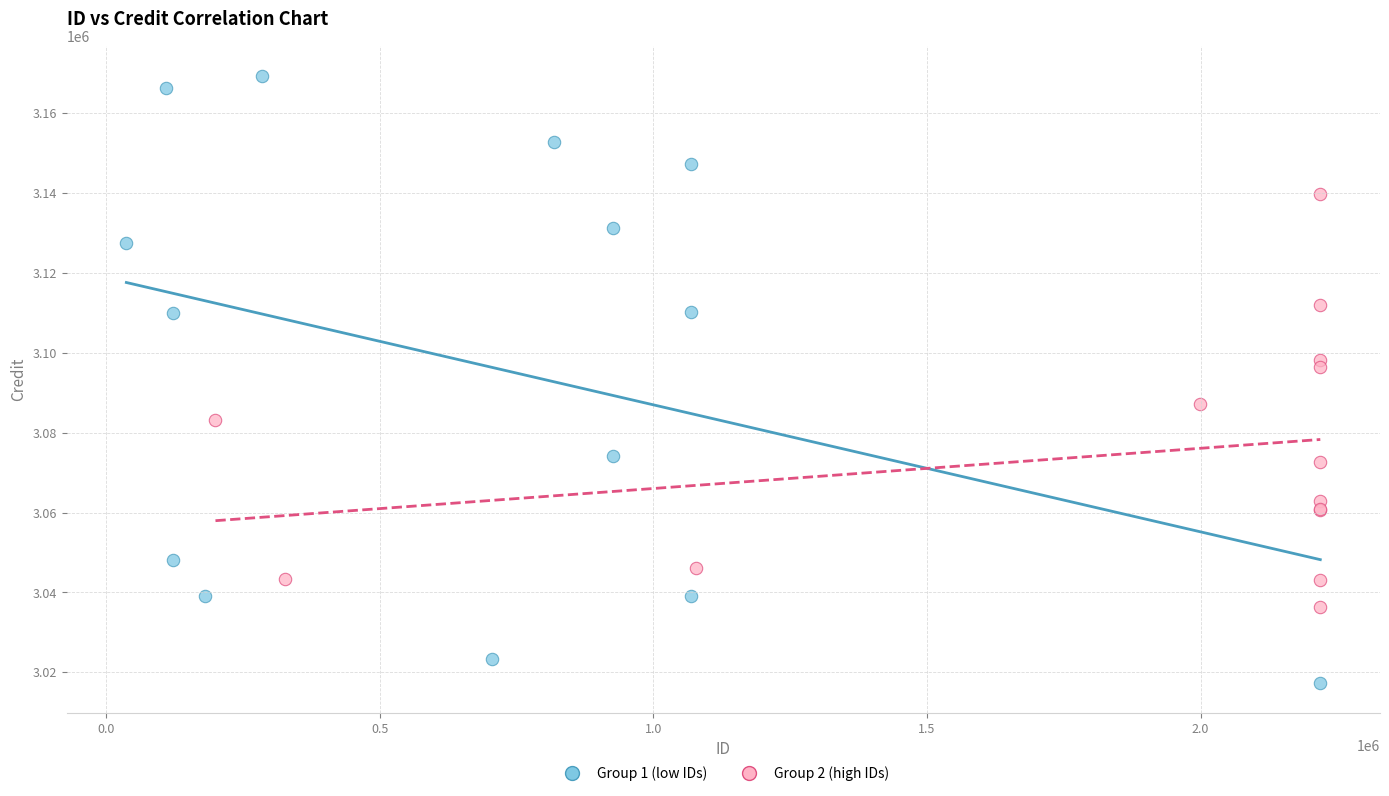

Which series contains the highest Y value?

Group 1 (low IDs)